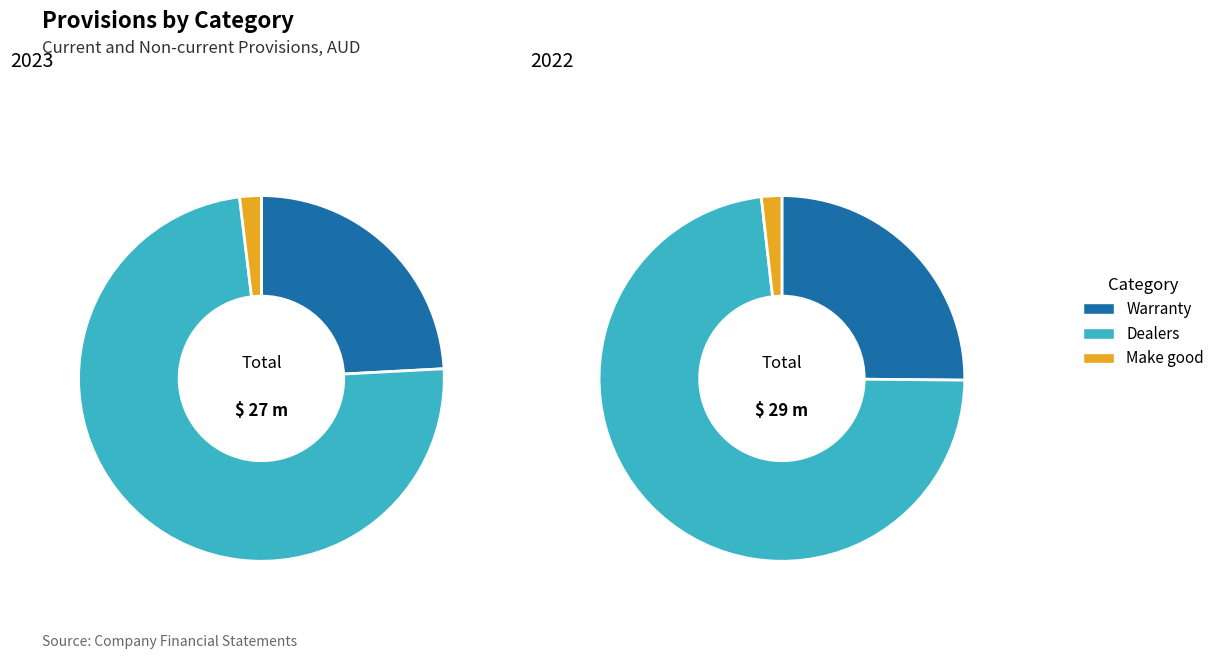

To the nearest percent, what is the combined percentage of 2023 and 2022?

100%